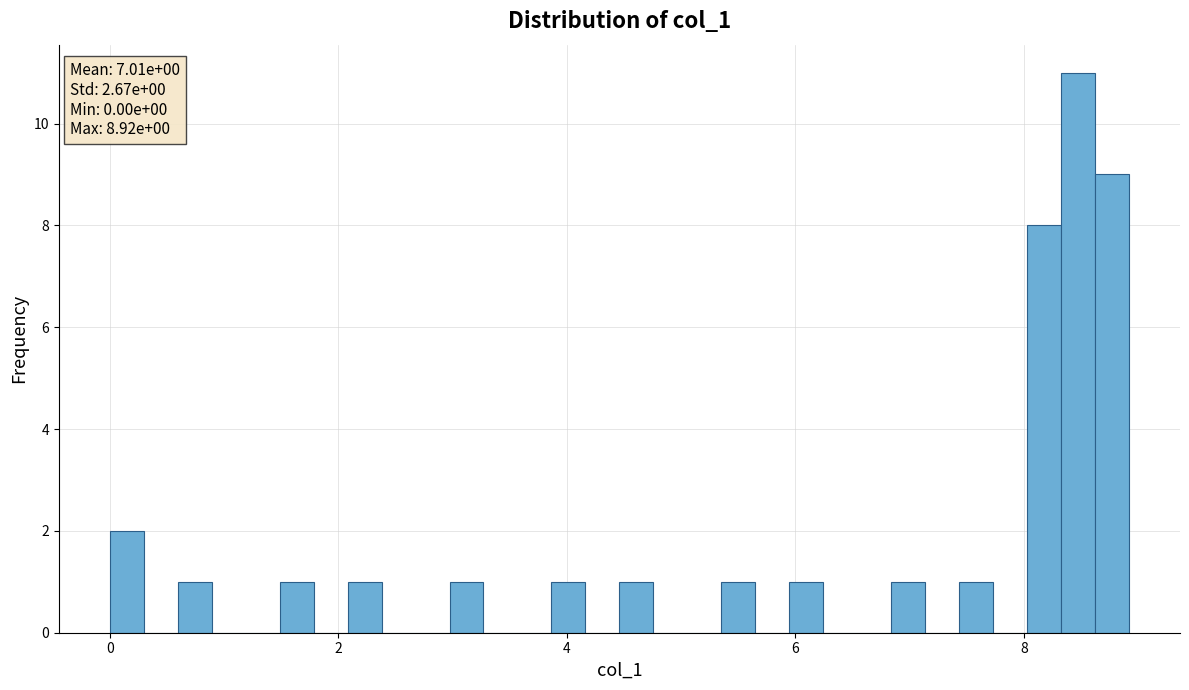

Read against the x-axis, roughly where is the centre of the tallest bar?

8.4